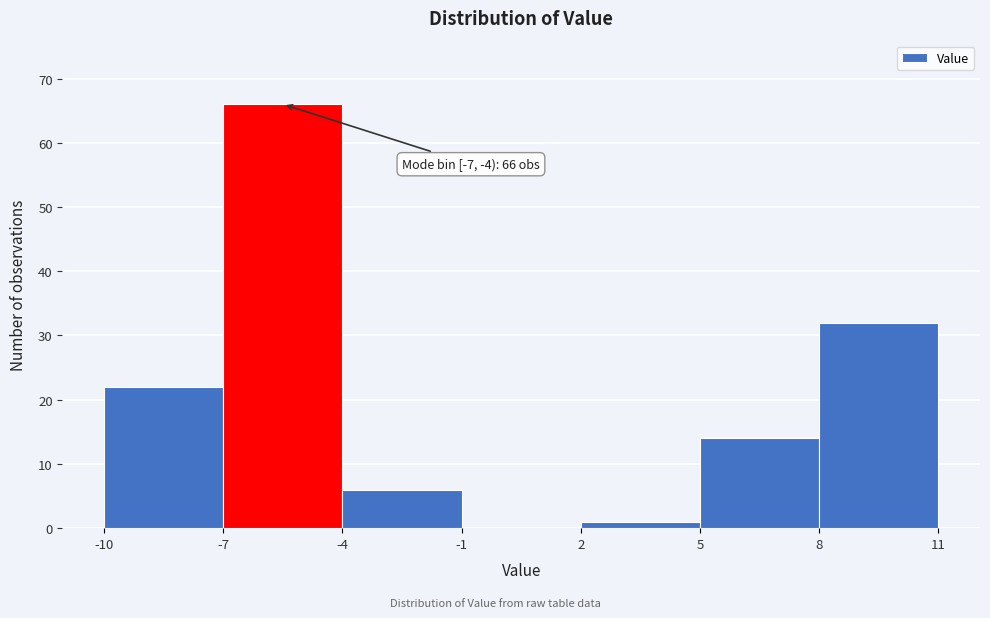

Over which range of the x-axis is the bar tallest?

-7 to -4